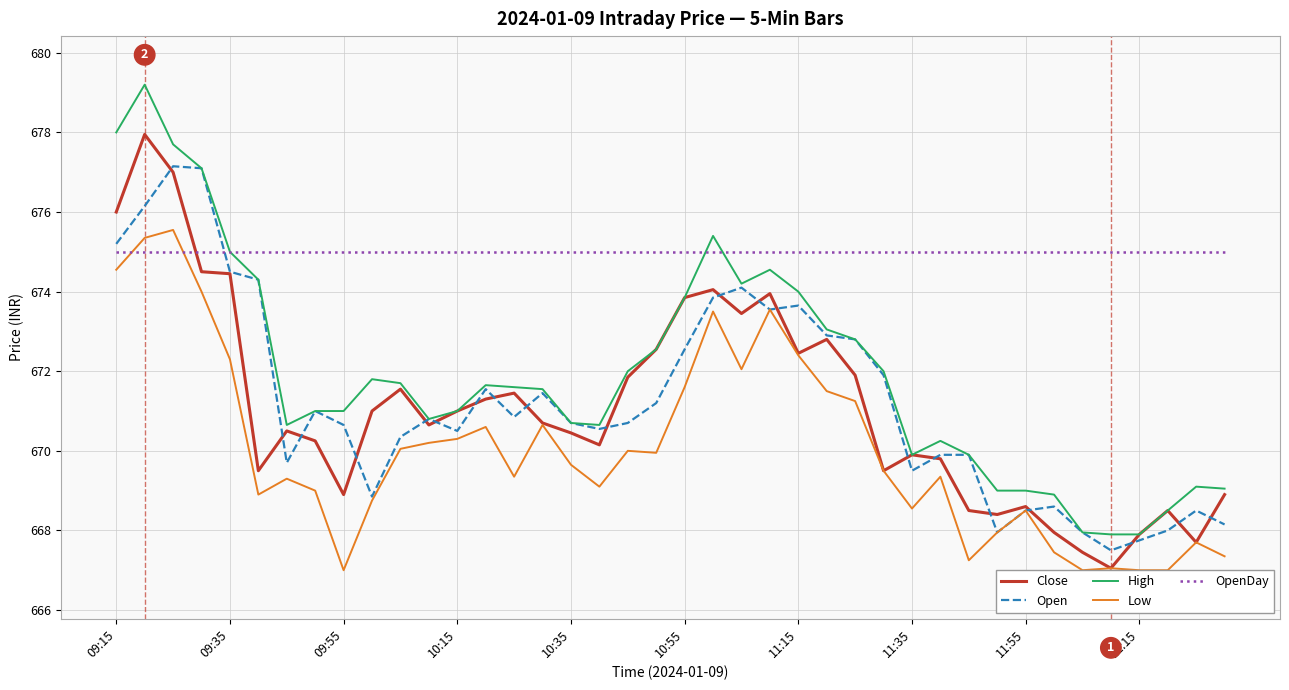

True or false: High and Low intersect in this chart.

False